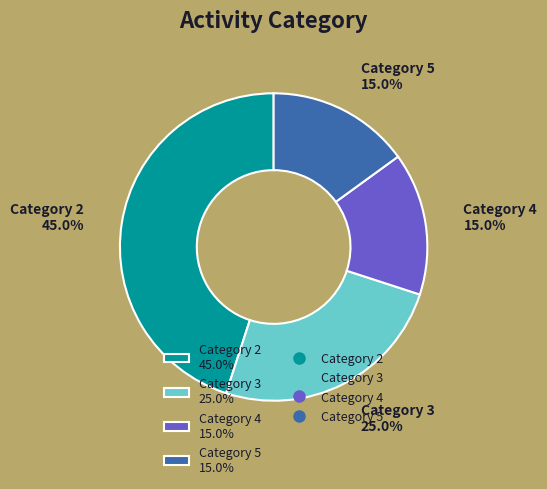

Is the sum of Category 5 15.0% and Category 3 25.0% greater than half?

No